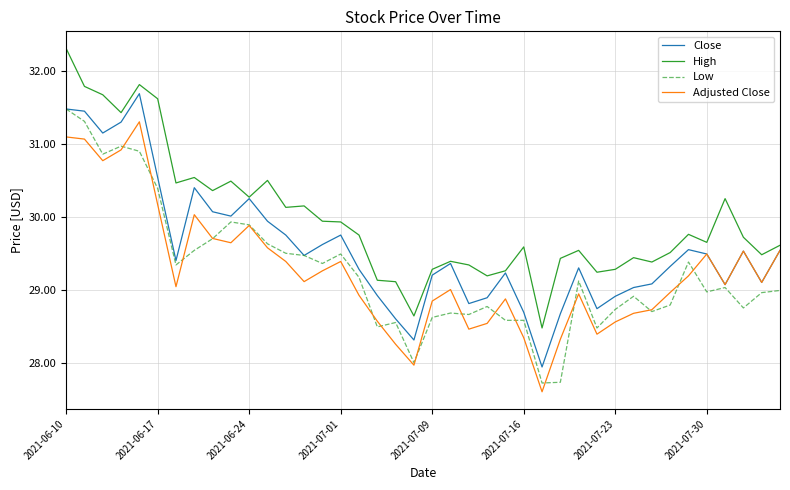

What is the maximum value for Close?

31.7